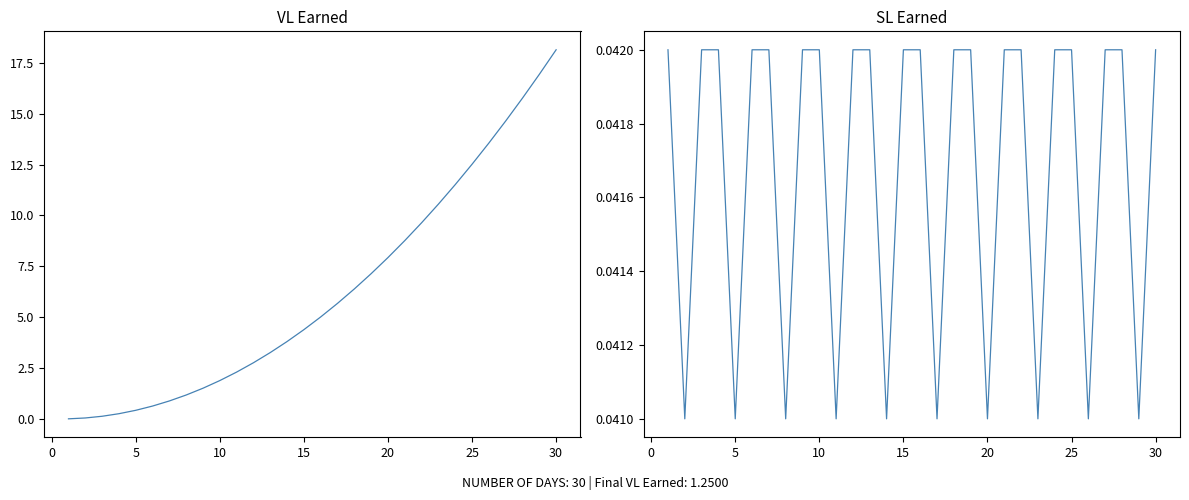

Rank the categories by VL Earned value from highest to lowest.

29, 28, 27, 26, 25, 24, 23, 22, 21, 20, 19, 18, 17, 16, 15, 14, 13, 12, 11, 10, 9, 35, 30, 25, 20, 15, 10, 5, 0, −5